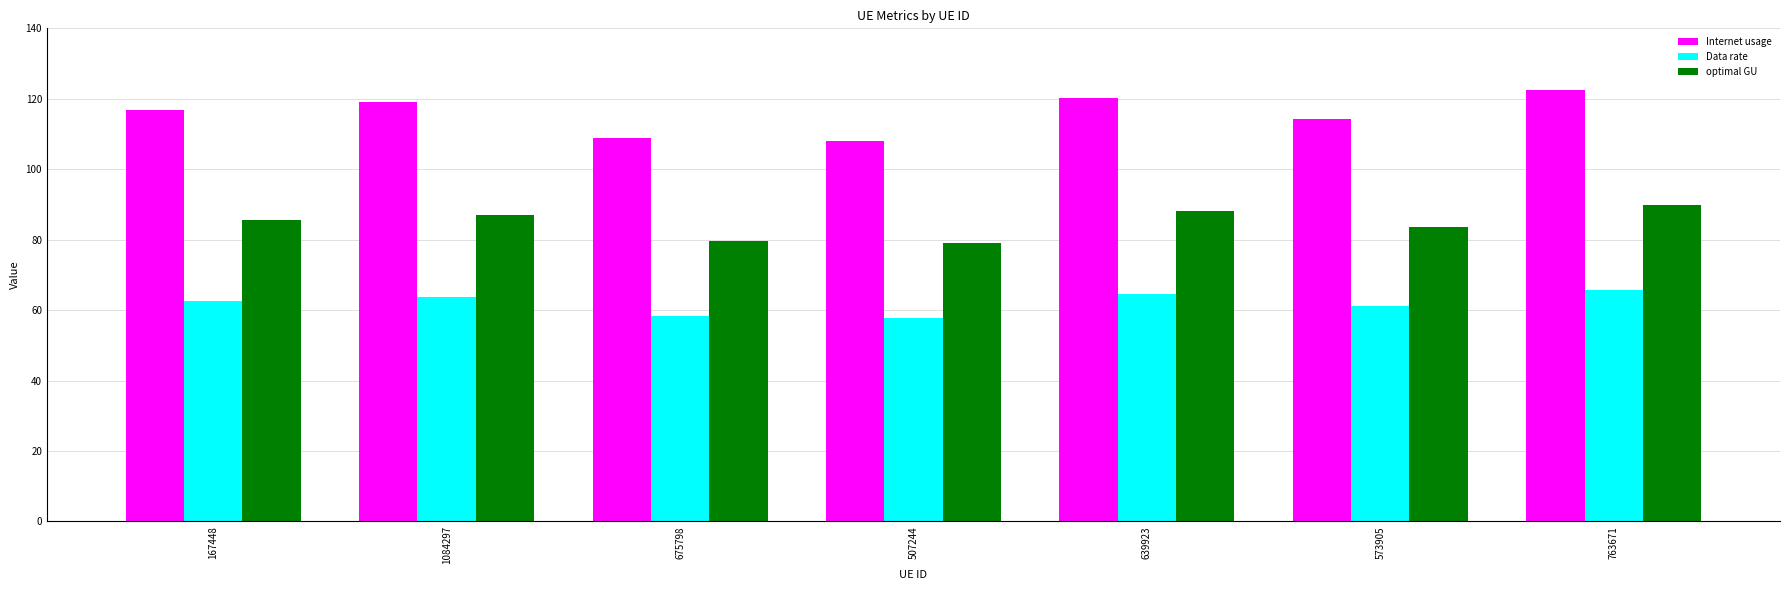

What is the total value across all series at 573905?

259.0